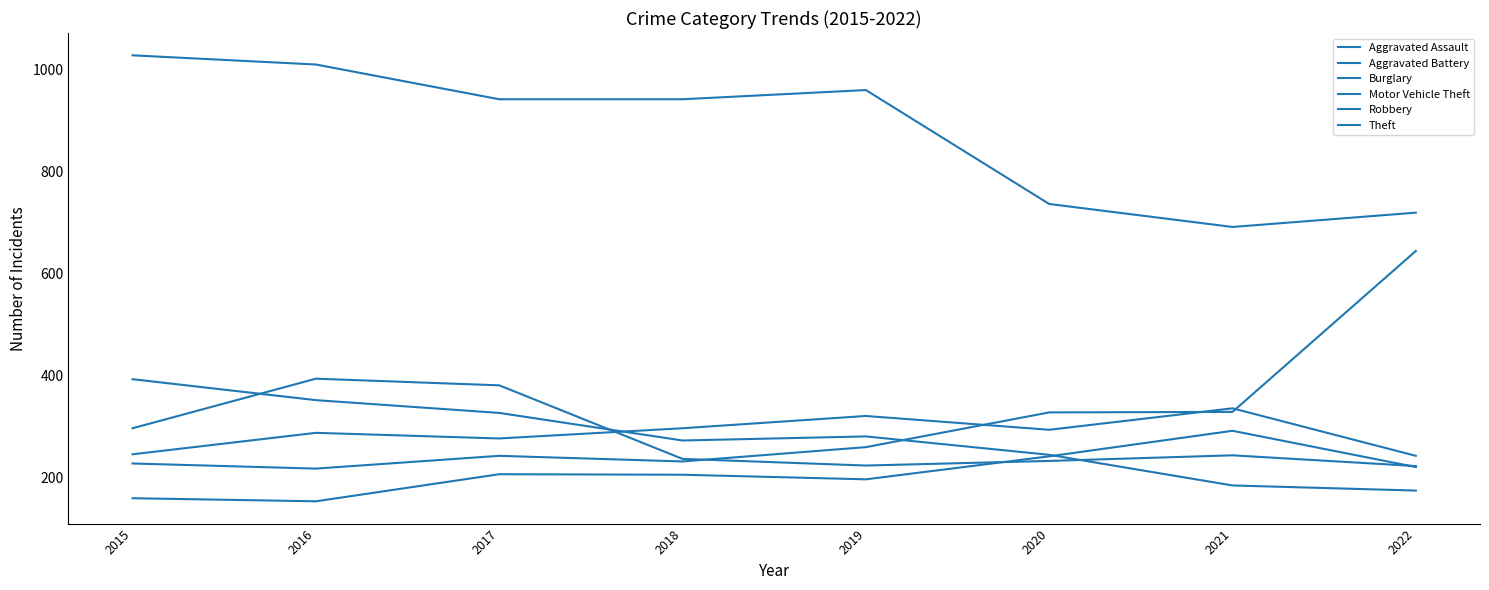

What is the sum of all Theft values?

7023